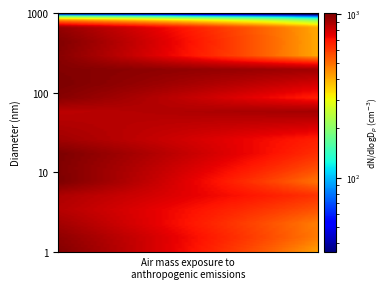

How many data points does each series have?

3